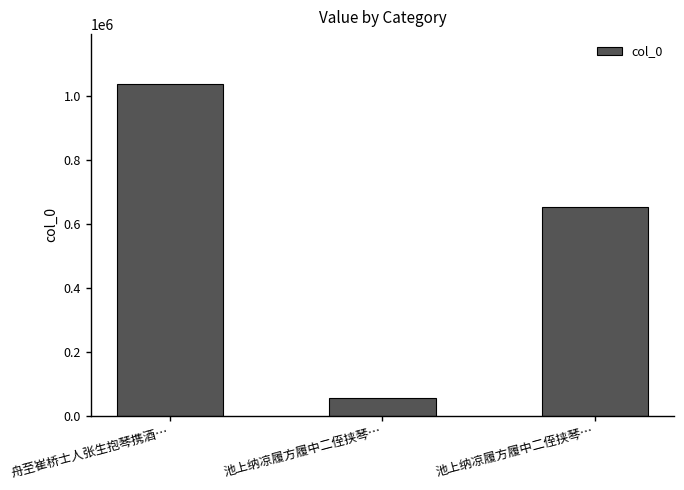

How many series are shown in this chart?

1